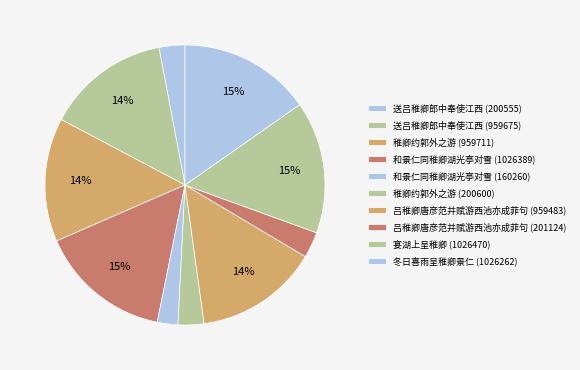

To the nearest percent, what portion does 宴湖上呈稚卿 (1026470) represent?

15%